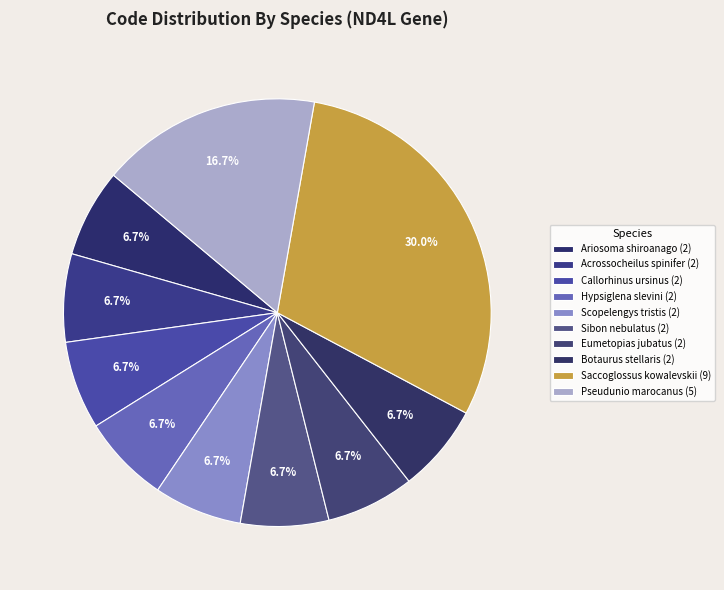

What percentage is the Callorhinus ursinus slice, to the nearest percent?

7%